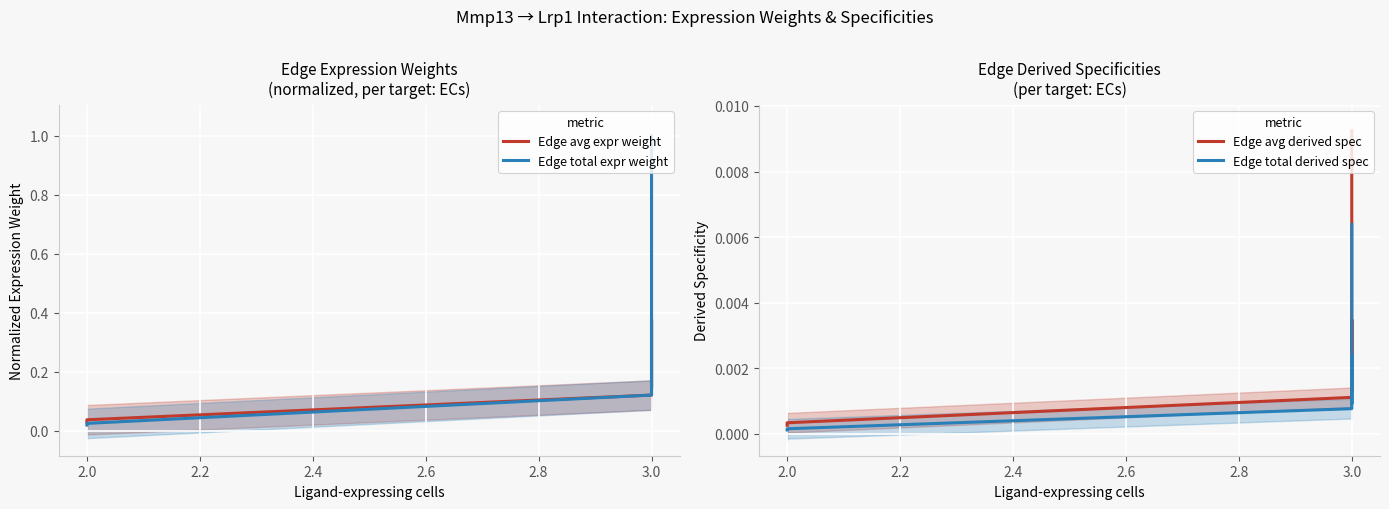

True or false: Edge avg derived spec and Edge total expr weight intersect in this chart.

False